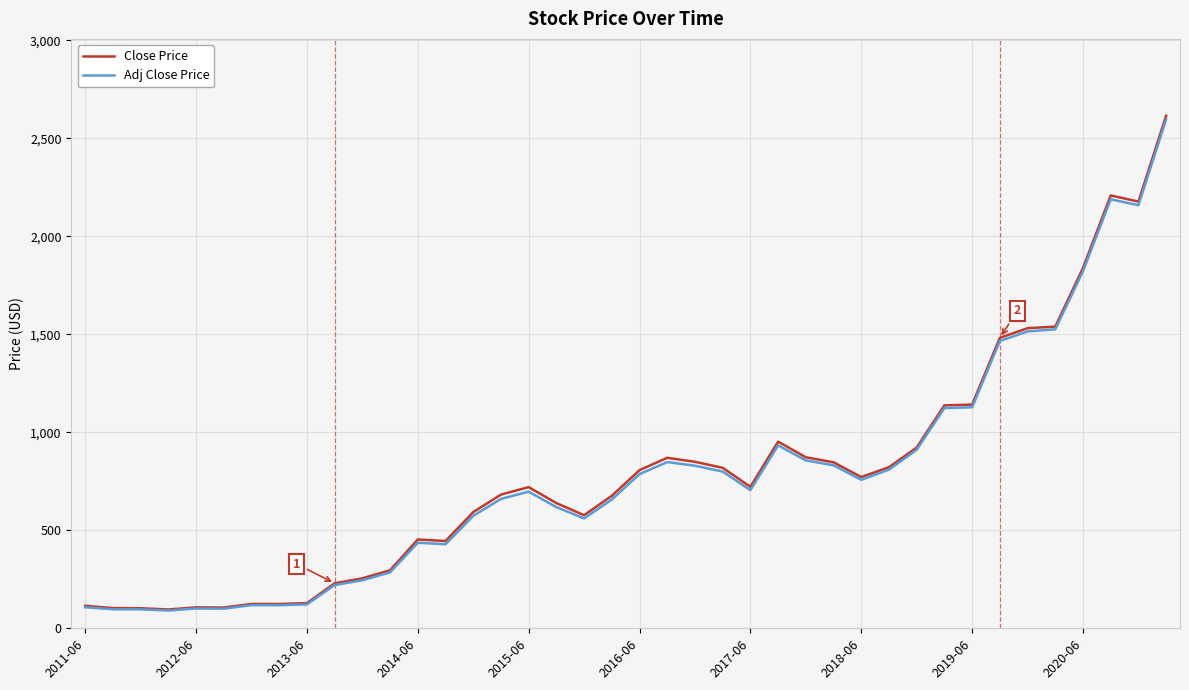

What is the average value of the Close Price series?

787.4